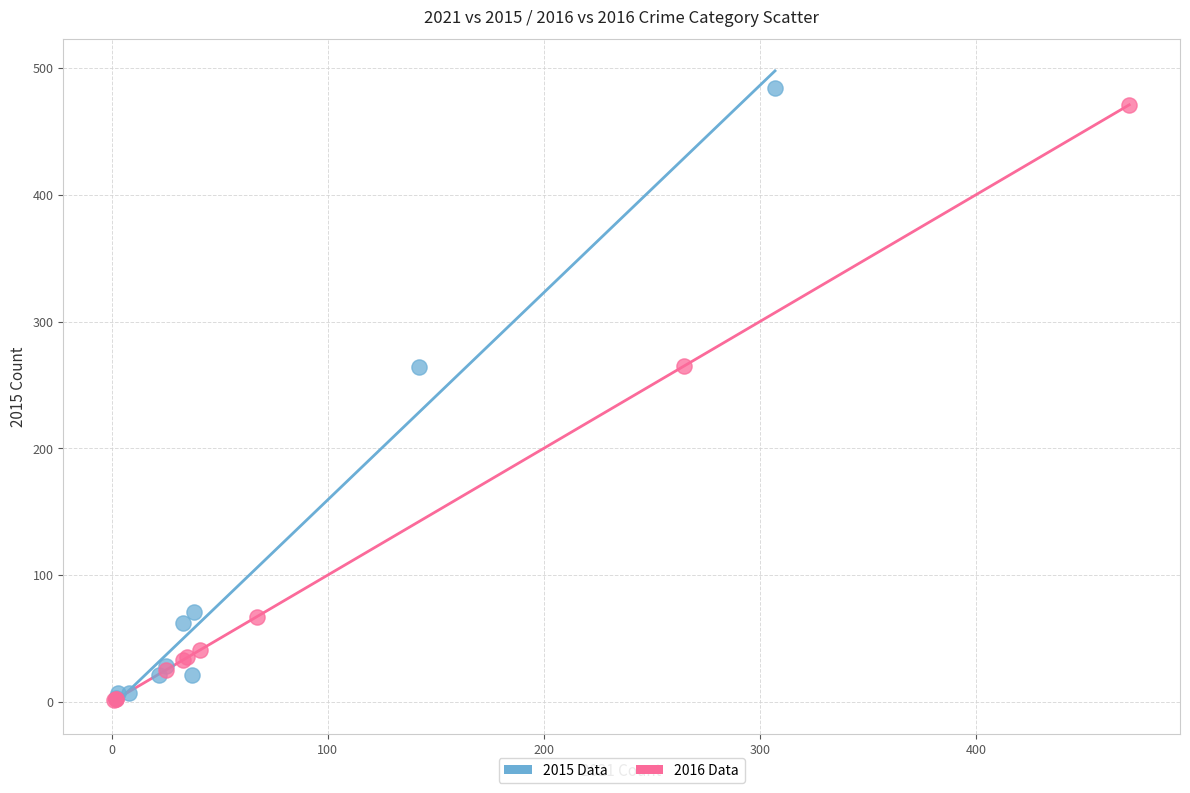

Which series has the largest Y range (max minus min)?

2015 Data